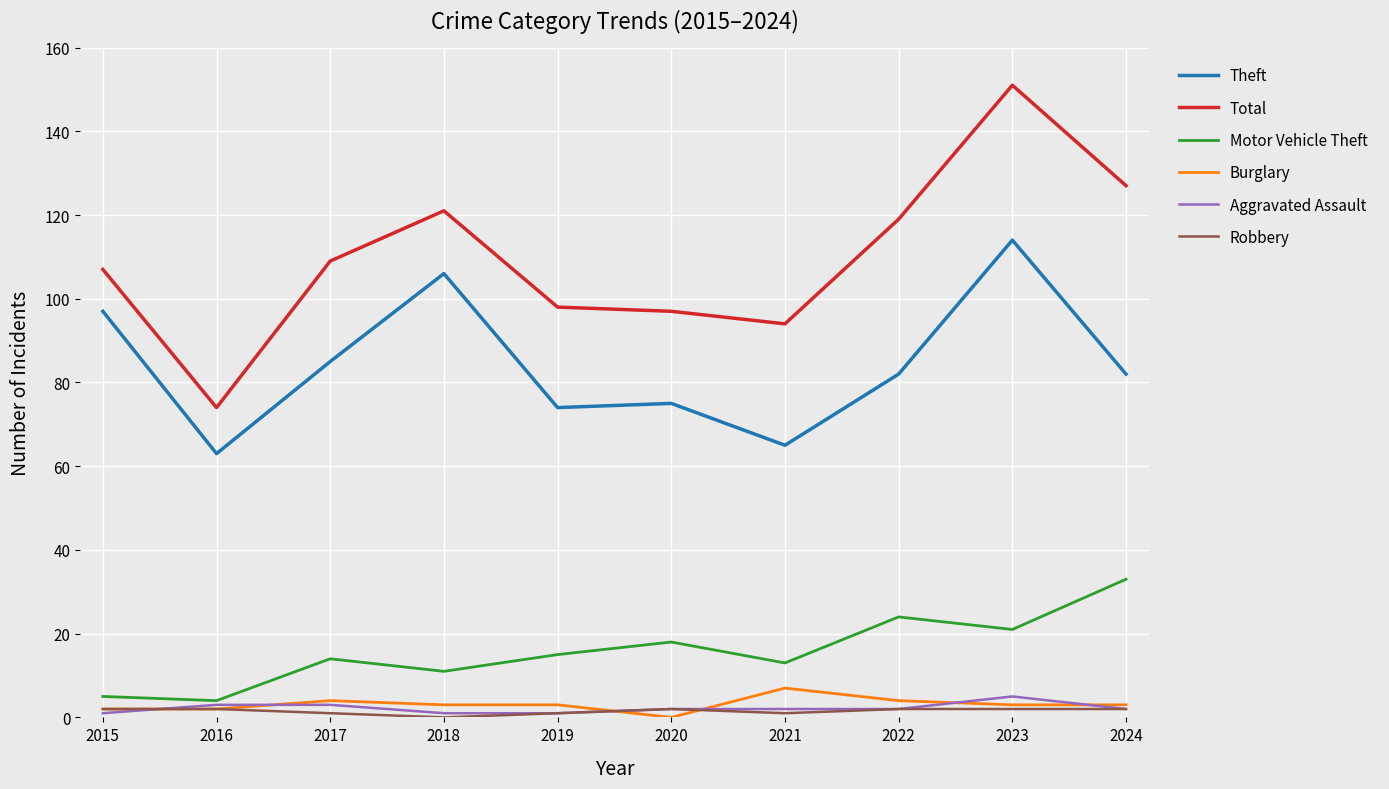

Is it true that Motor Vehicle Theft equals 4 at 2016?

True